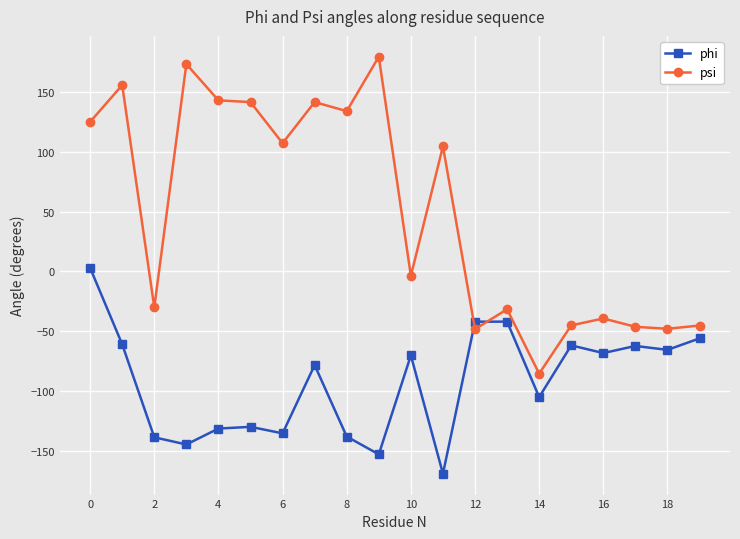

Rank the series by their average value, from lowest to highest.

phi, psi